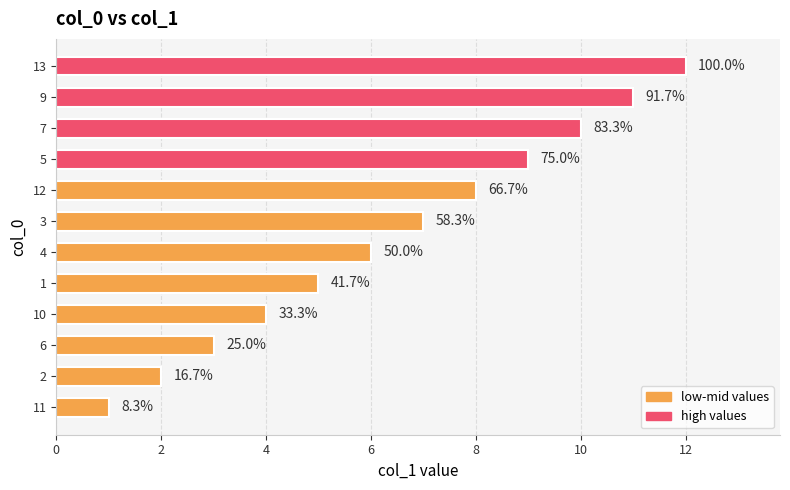

Are the bars horizontal?

Yes